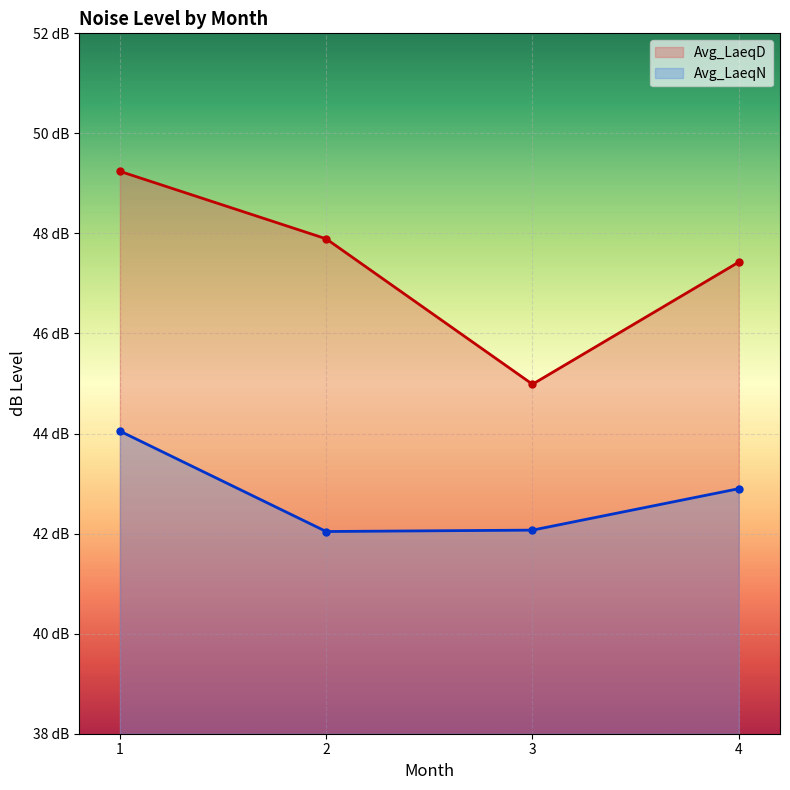

What is the lowest value of the Avg_LaeqN series?

42.0